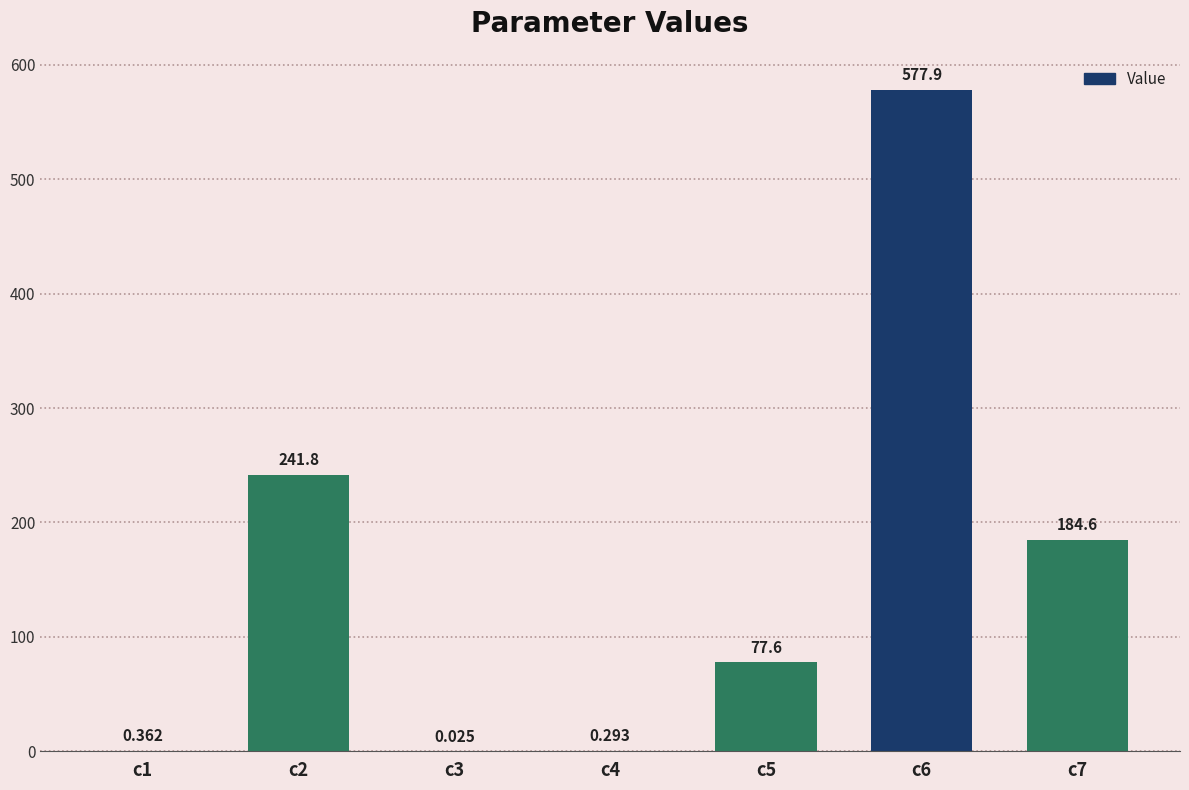

List the labels in order of value, smallest first.

c3, c4, c1, c5, c7, c2, c6